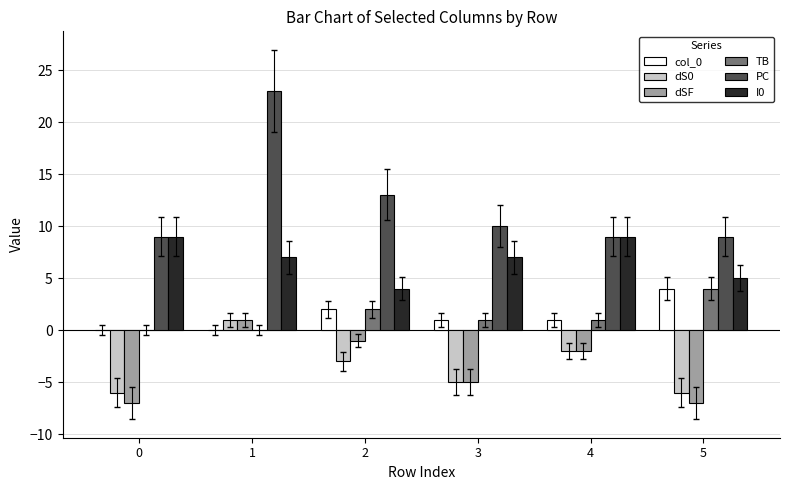

Where does the TB series first go above 1?

2